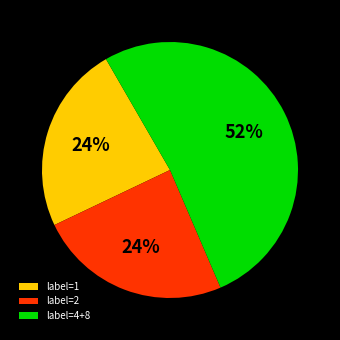

Which slice is the largest?

label=4+8